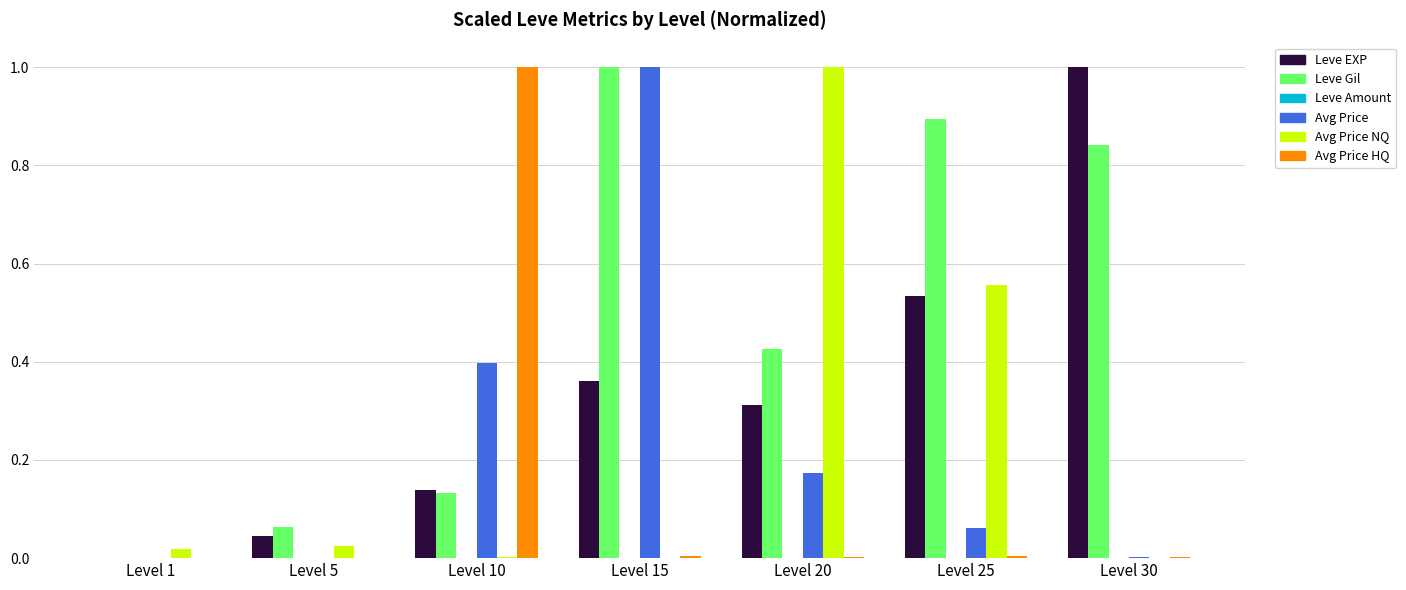

What is the maximum value shown in the chart?

1.0